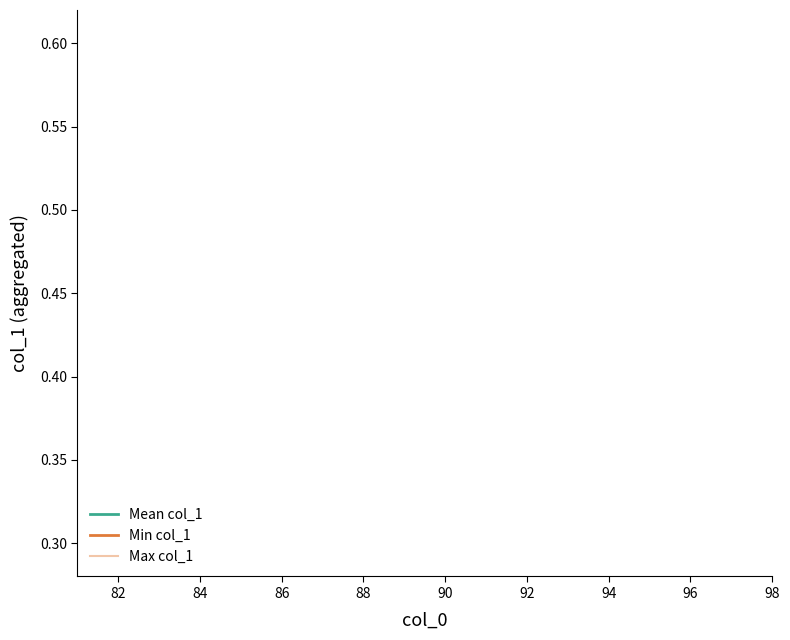

What are all the series names shown in the legend?

Mean col_1, Min col_1, Max col_1